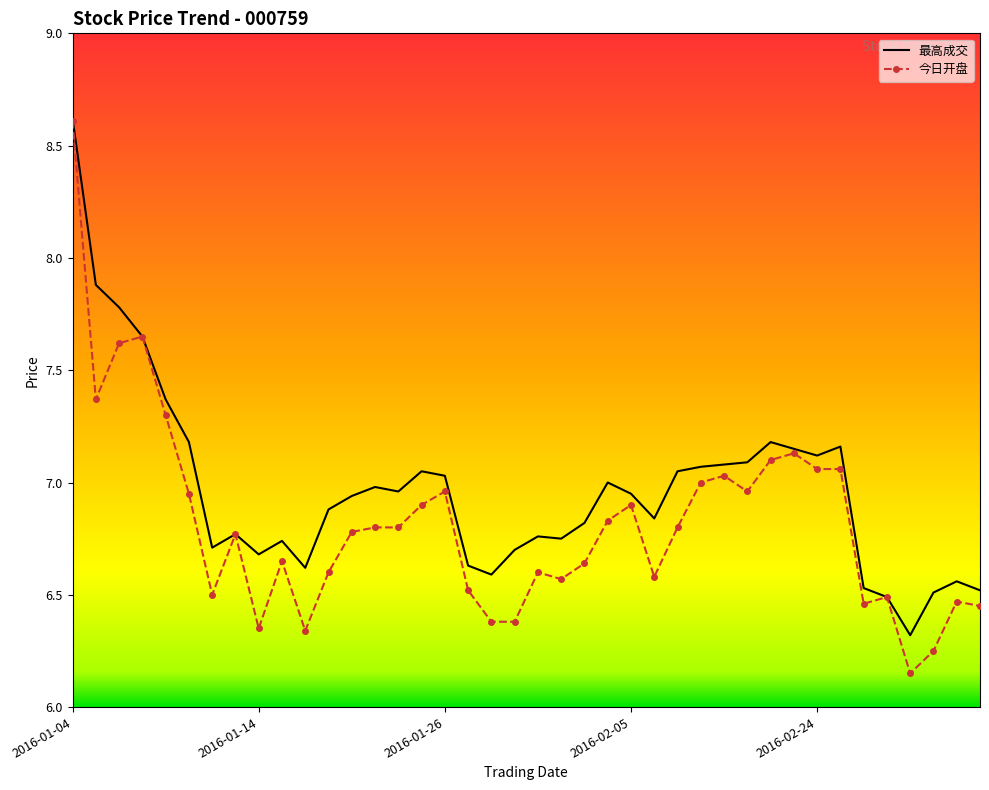

True or false: 今日开盘 has more than 2 points higher than both neighbors.

True